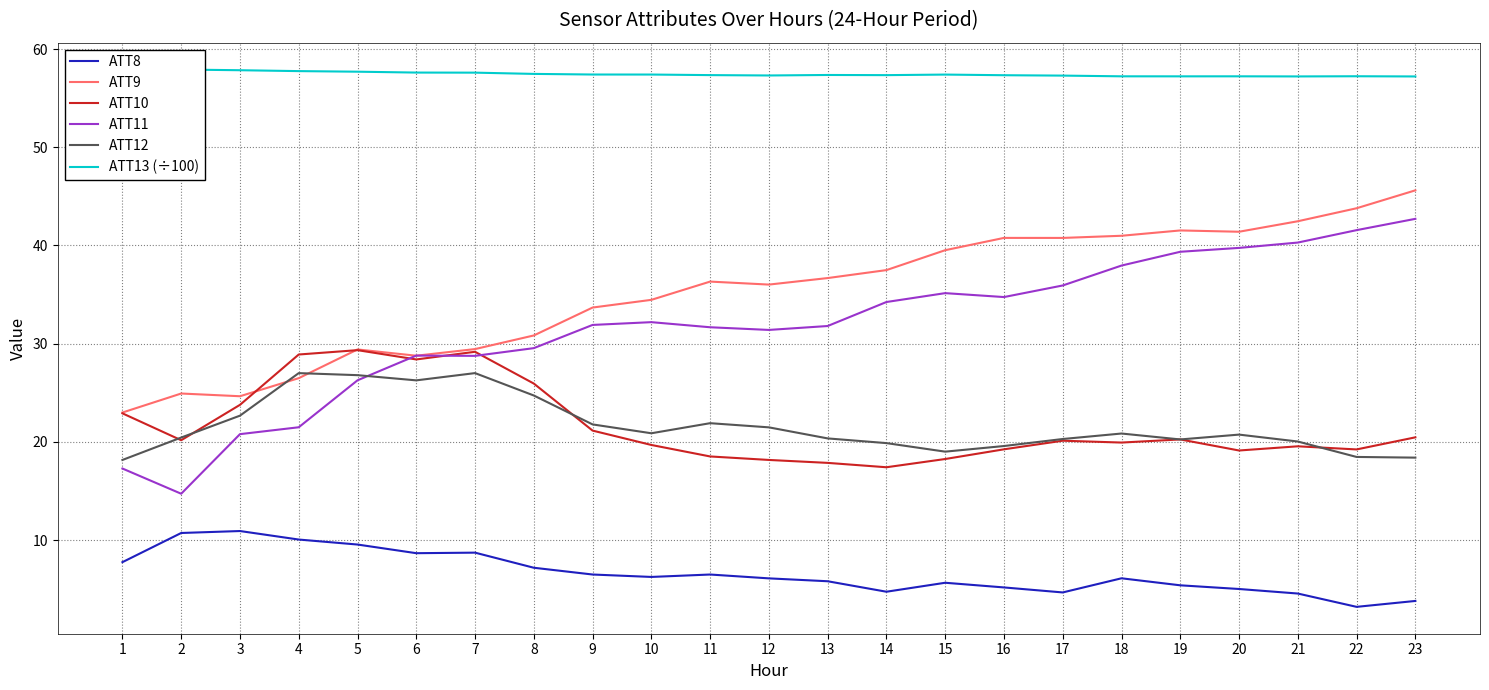

In ATT13 (÷100), how many points are higher than both neighbors (excluding endpoints)?

4